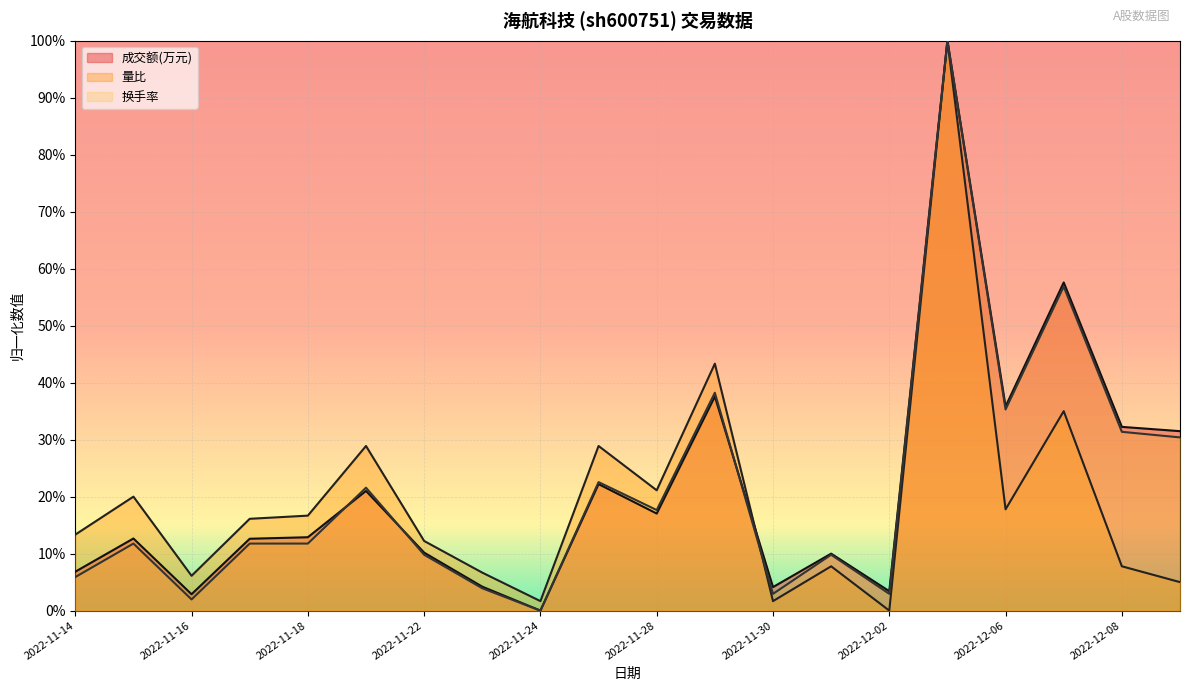

Where is the first local maximum for 换手率?

2022-11-15